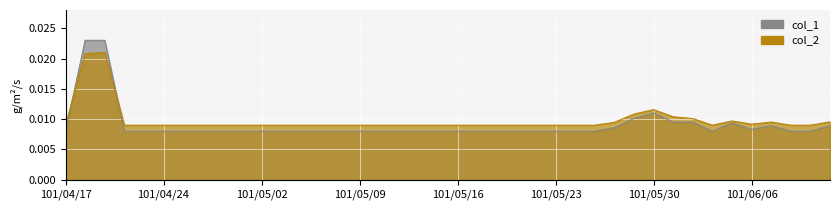

How many intersections are there between col_1 and col_2?

2